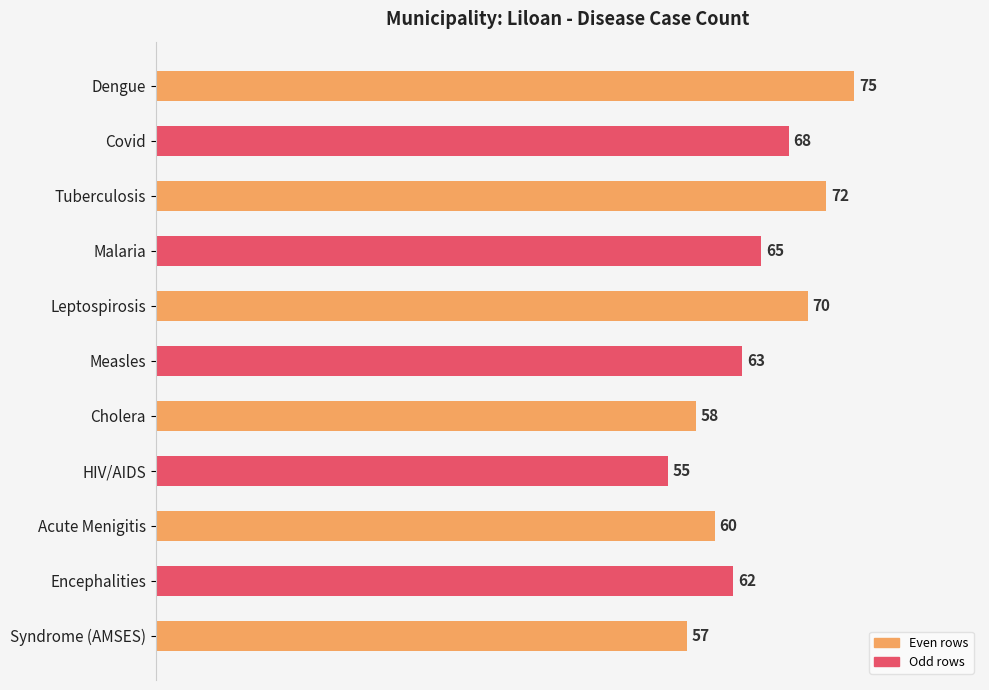

What position from the top is HIV/AIDS?

8